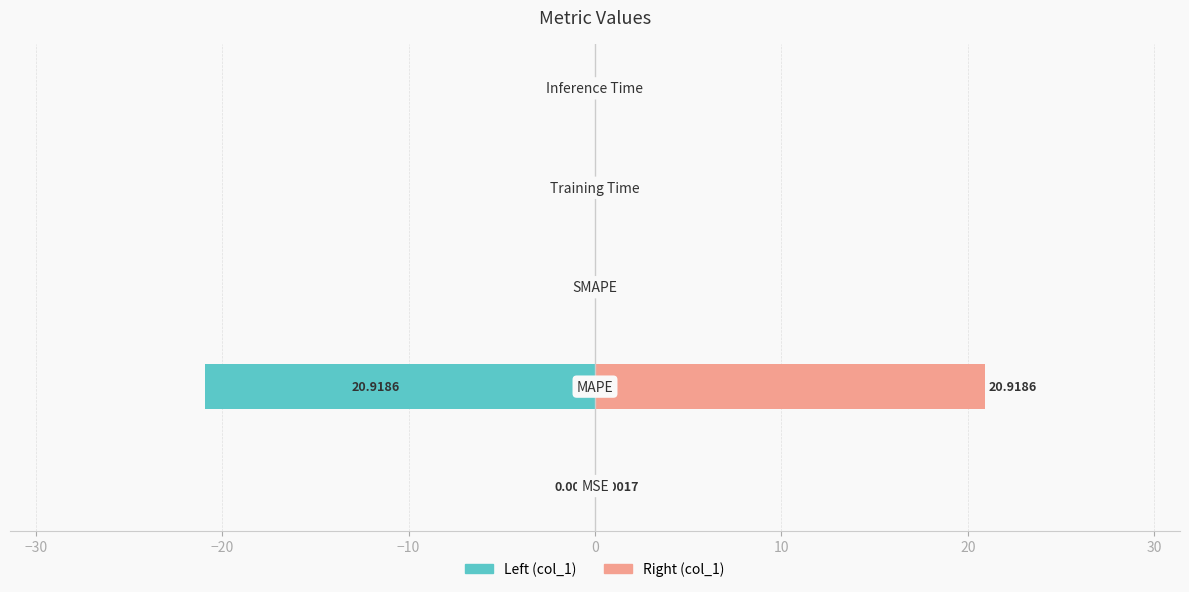

Count the number of categories in the chart.

5